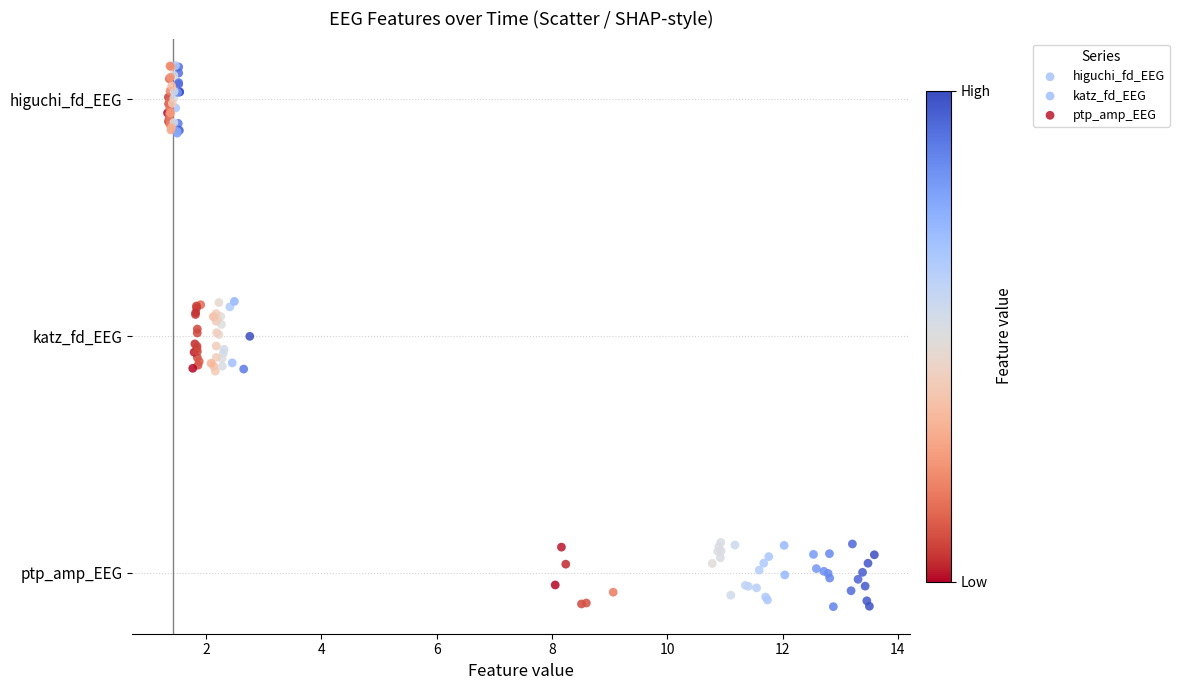

What are all the series names shown in the legend?

higuchi_fd_EEG, katz_fd_EEG, ptp_amp_EEG